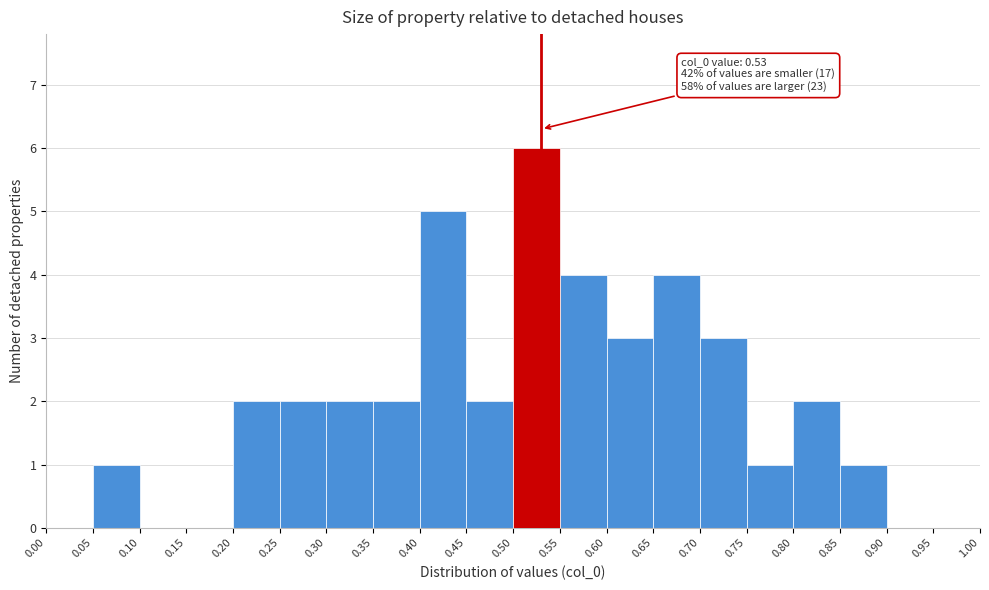

Which range on the x-axis has the tallest bar?

0.50 to 0.55